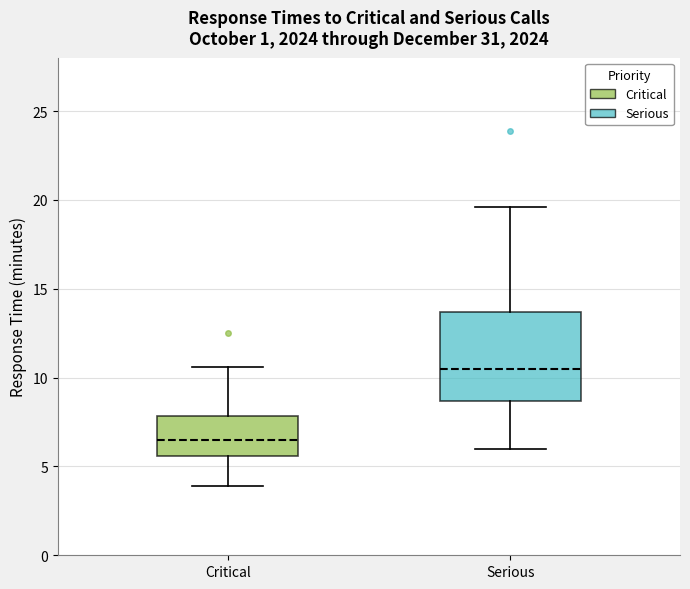

Which box has the highest median line?

Serious